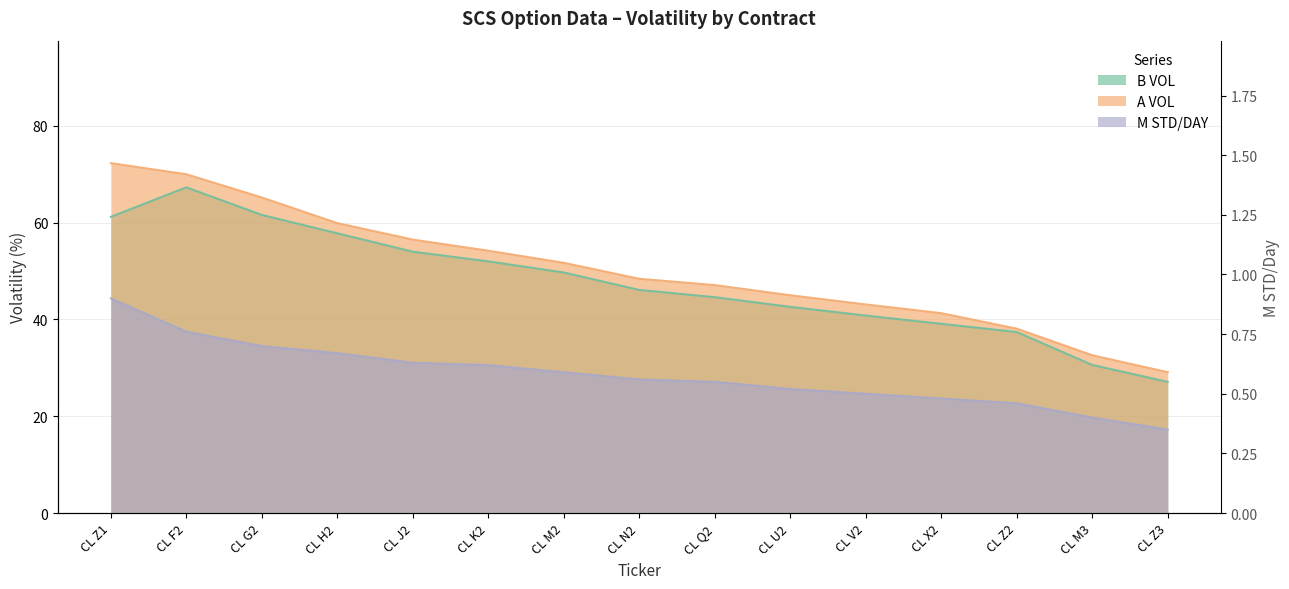

Rank the categories by M STD/DAY value from highest to lowest.

CL Z1, CL F2, CL G2, CL H2, CL J2, CL K2, CL M2, CL N2, CL Q2, CL U2, CL V2, CL X2, CL Z2, CL M3, CL Z3